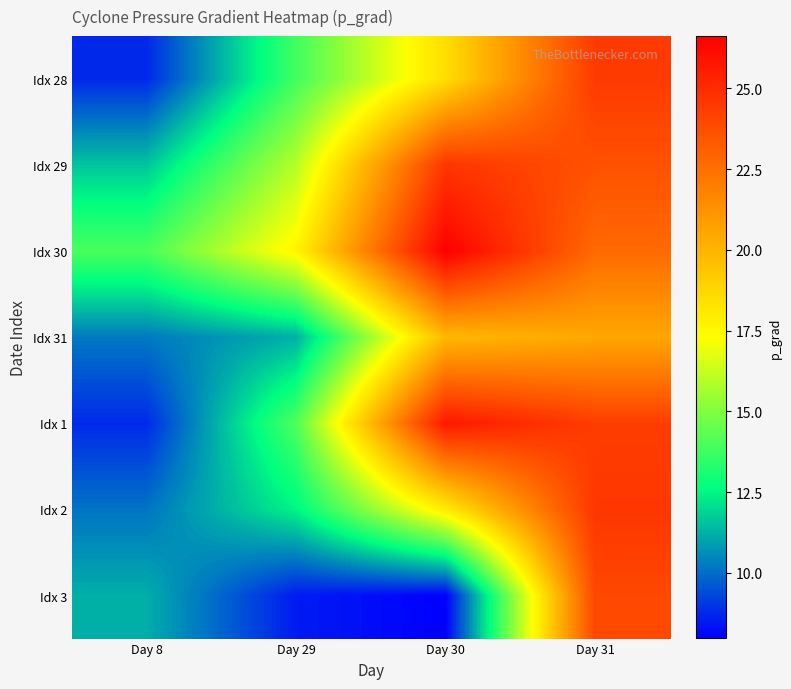

Count the number of categories in the chart.

4